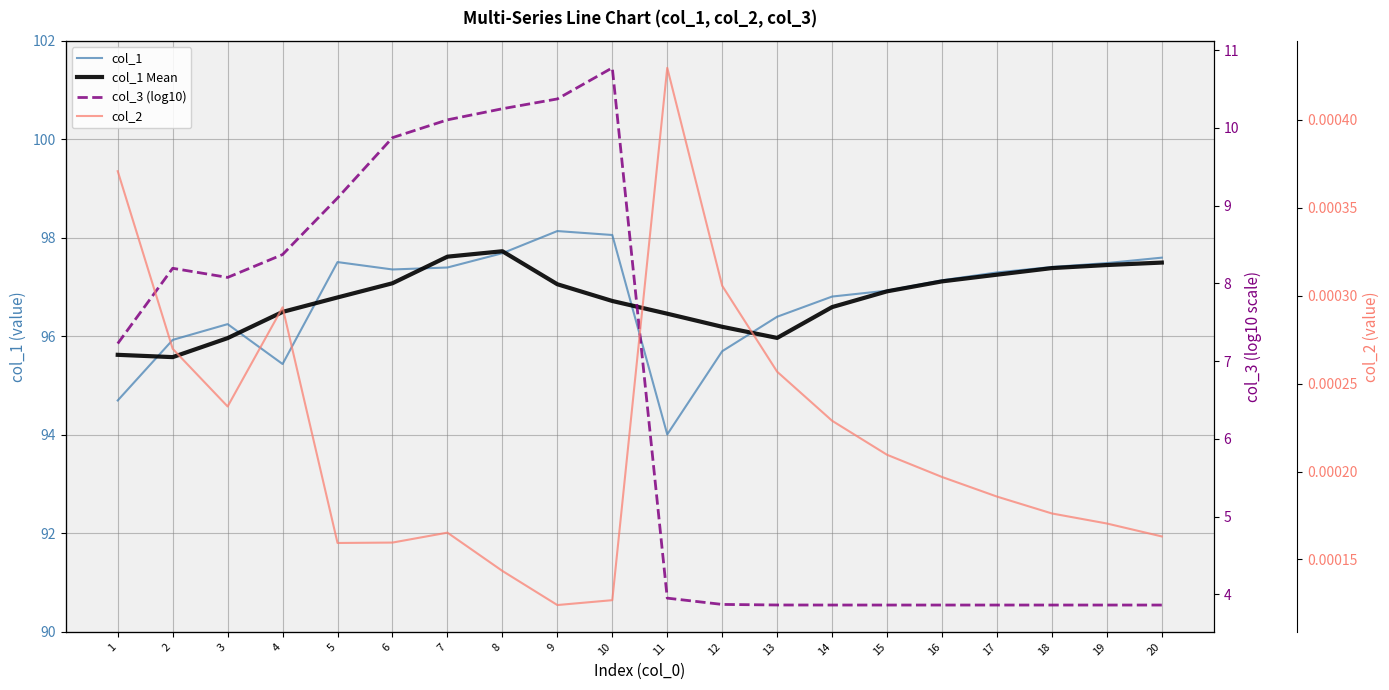

How many lines are shown in the chart?

4